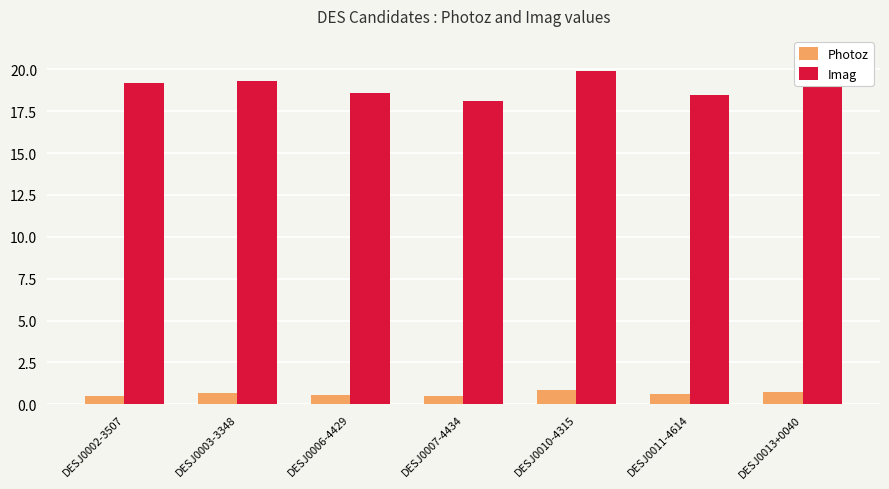

Does the chart contain any negative values?

No